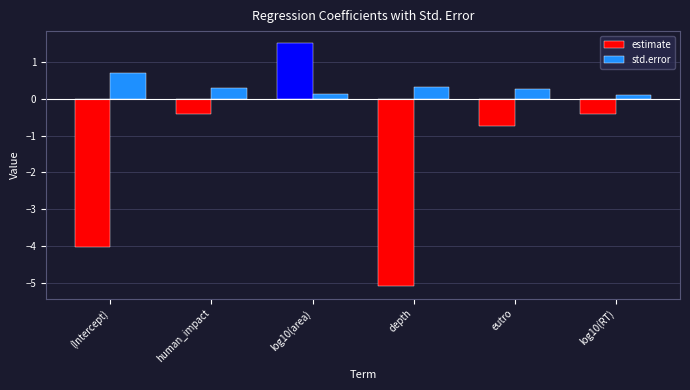

What is the sum of the std.error values at depth and human_impact?

0.6